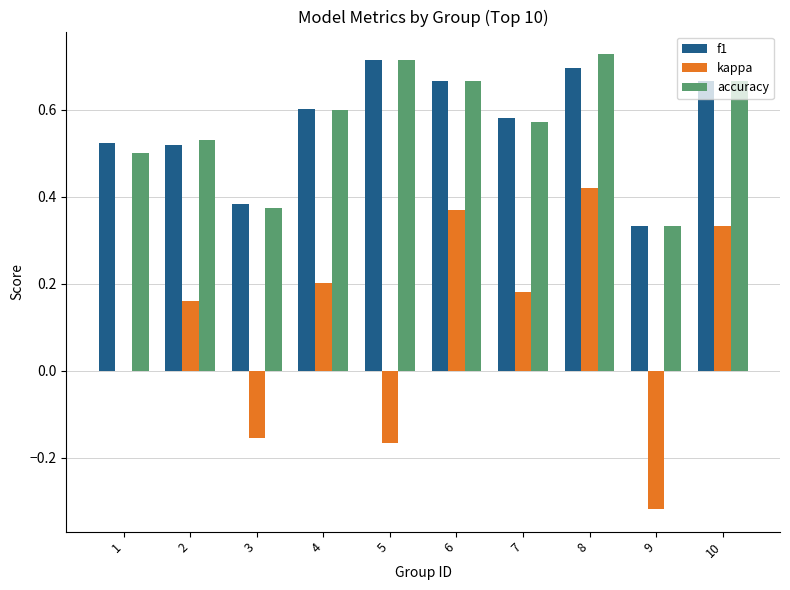

What is the sum of all kappa values?

1.0